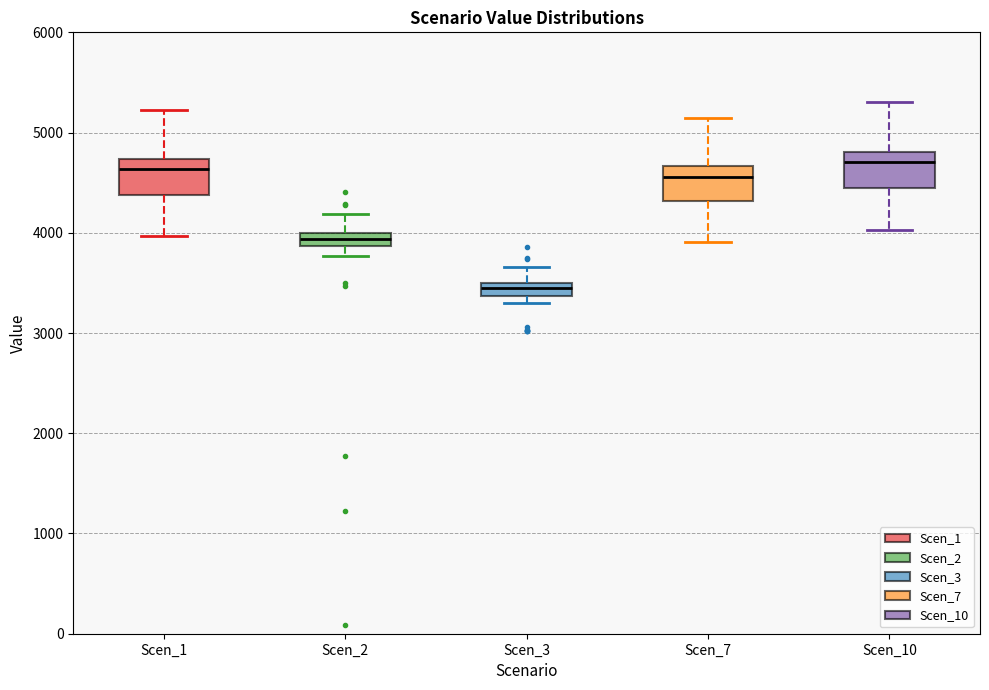

Where is the upper edge of the box for Scen_2 on the y-axis? The values are not printed on the chart, so give them approximately, as read against the axis.

4000